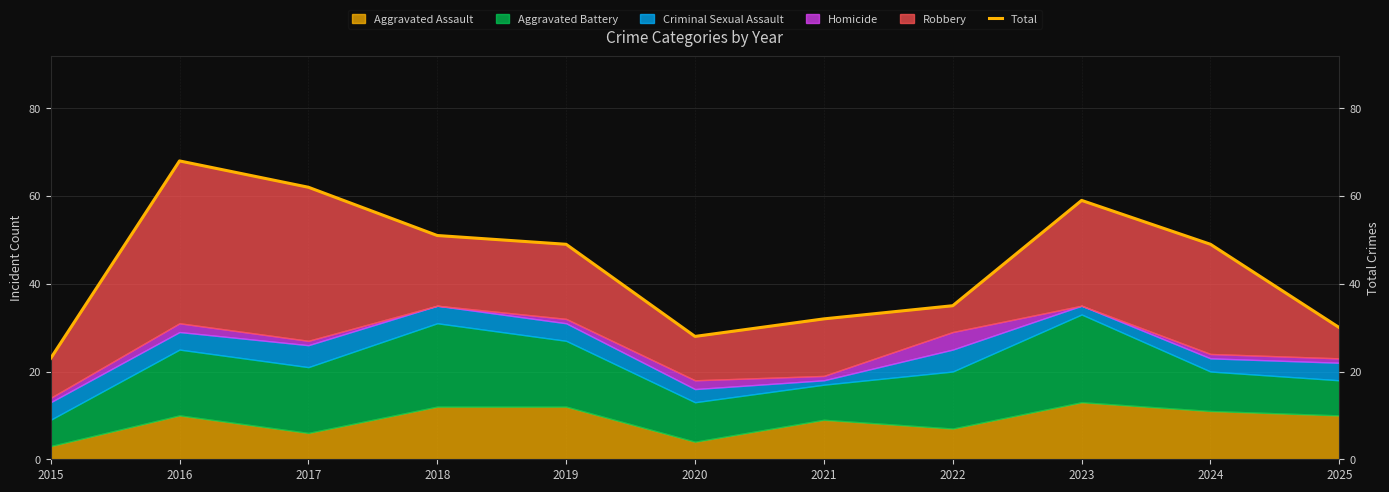

What is the difference between the maximum and minimum values?

45